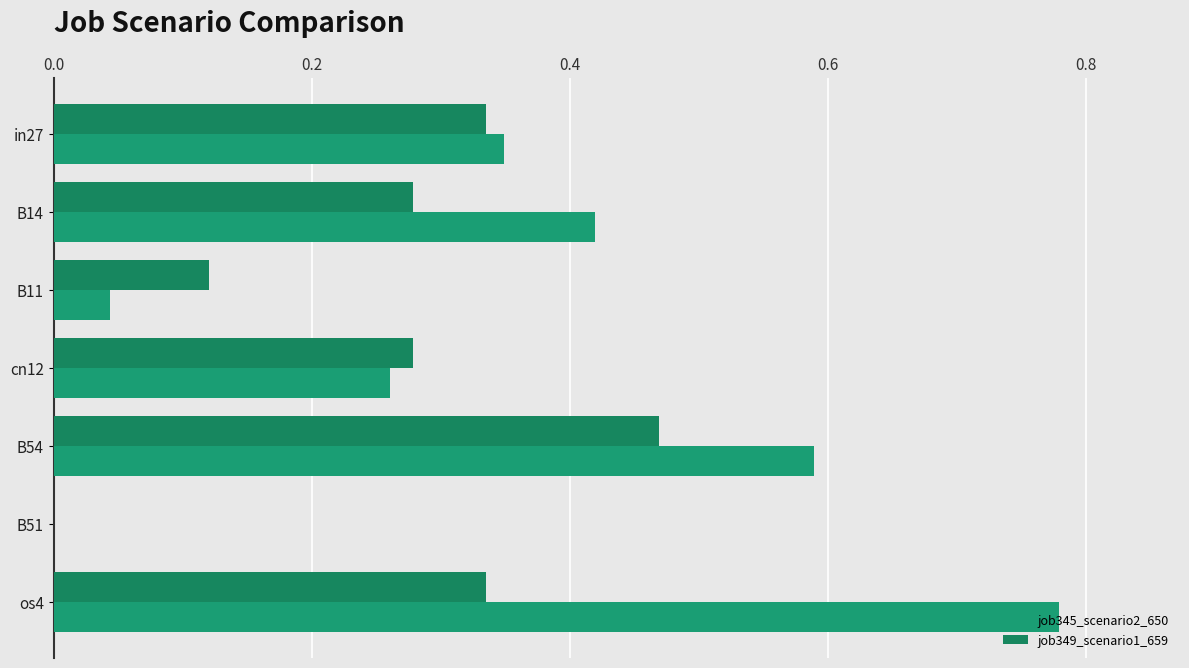

How many values in the job349_scenario1_659 series exceed 0?

6